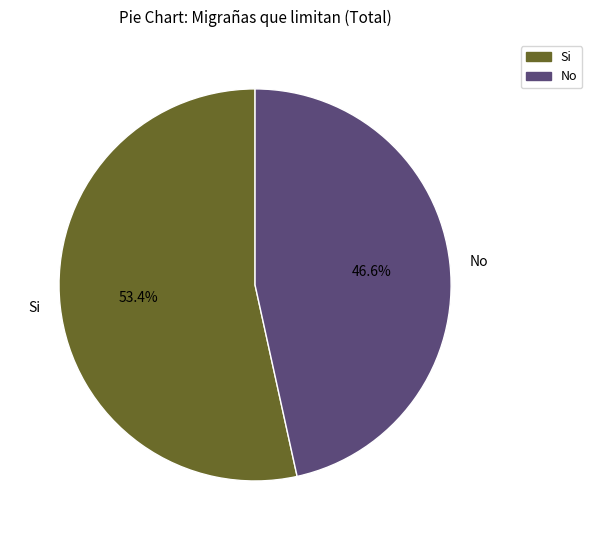

Rank the categories by value from highest to lowest.

Si, No